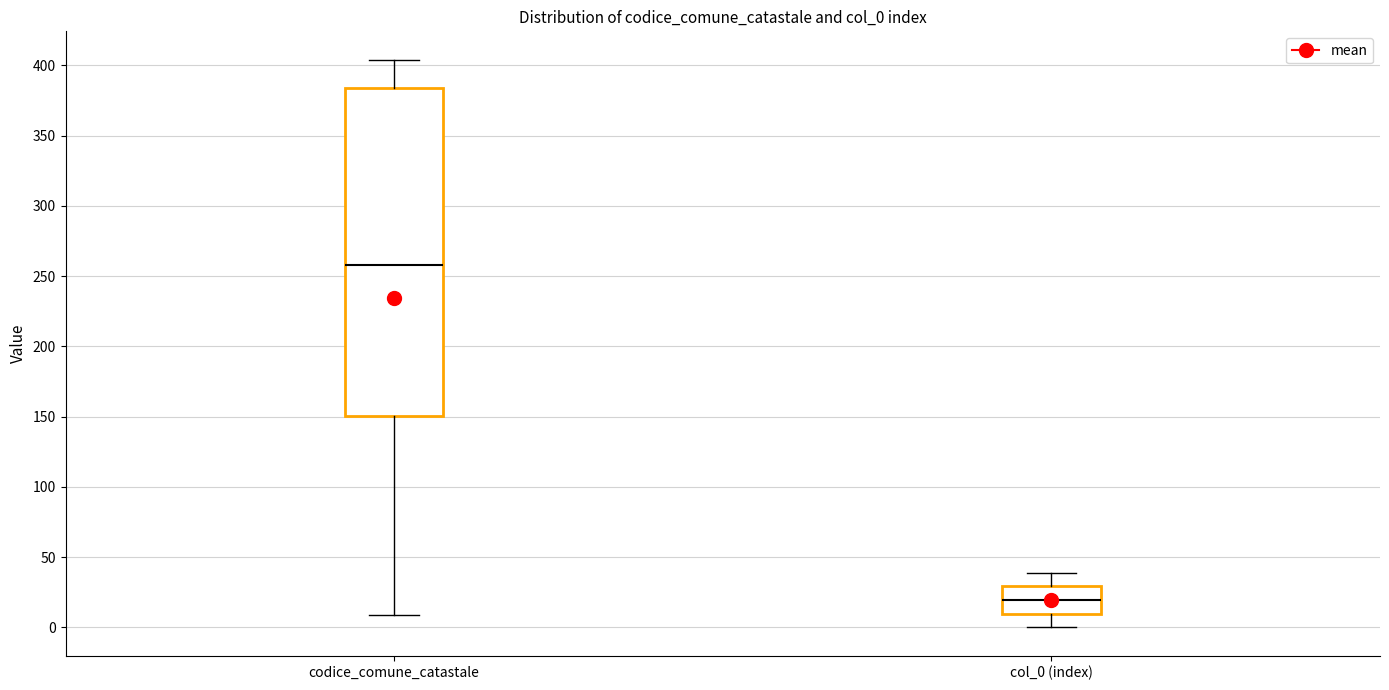

Reading left to right, transcribe this box plot: for each box, give where its median line is, the range the box spans, and where its two whiskers end, as read against the y-axis. The values are not printed on the chart, so give them approximately, as read against the axis.

codice_comune_catastale: median 260, box 150 to 385, whiskers 10 to 405
col_0 (index): median 20, box 10 to 30, whiskers 0 to 40